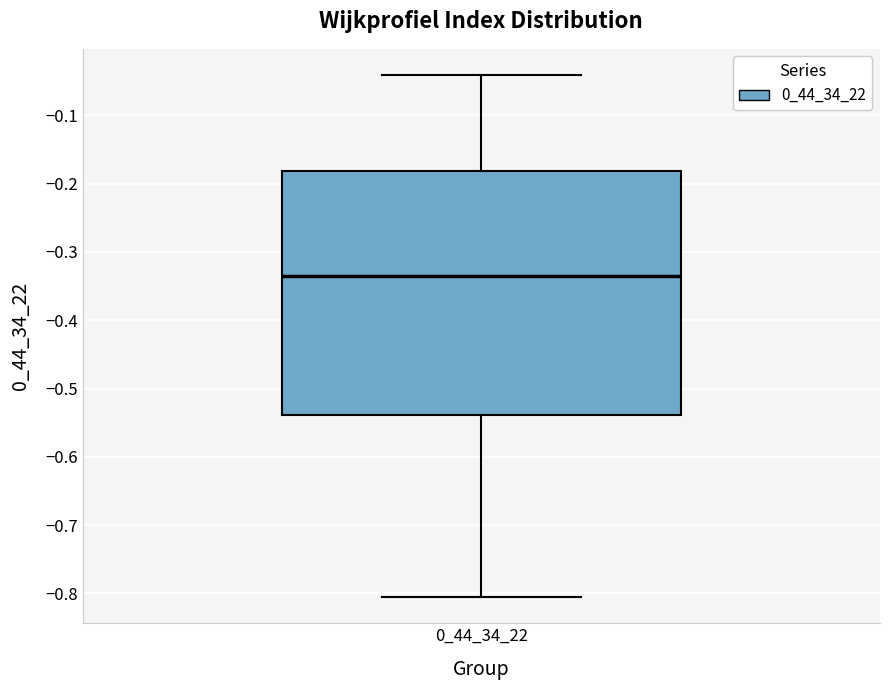

Read this box plot against the y-axis: the position of the median line, the range covered by the box, and the ends of both whiskers. The values are not printed on the chart, so give them approximately, as read against the axis.

median -0.34, box -0.54 to -0.18, whiskers -0.81 to -0.04